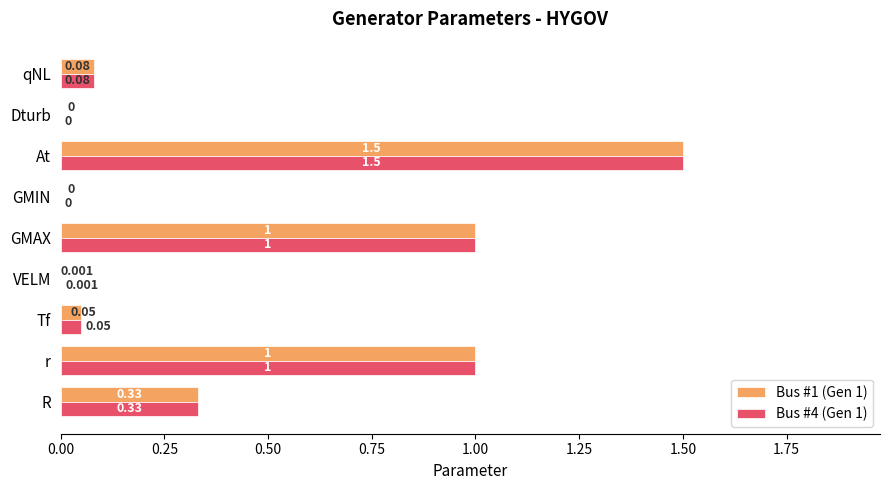

At which category is the sum across all series the highest?

At